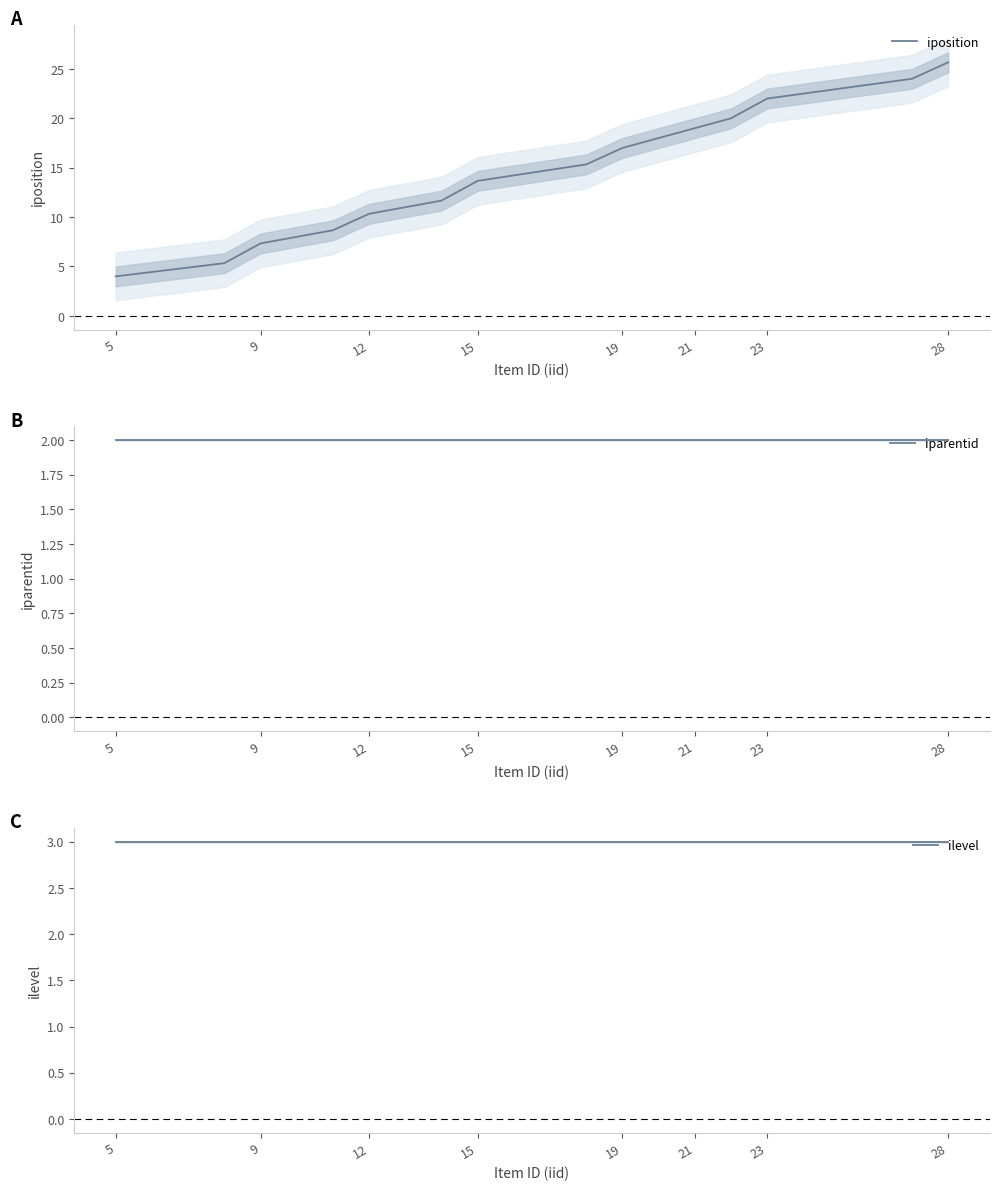

Which category has the lowest value in the iposition series?

5